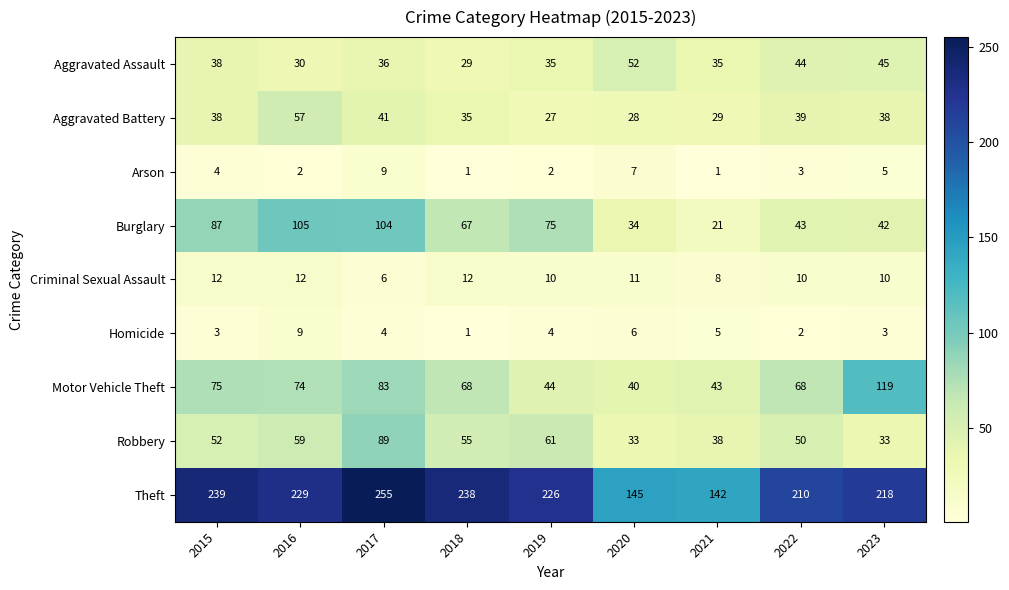

What is the total value across all series at 2017?

627